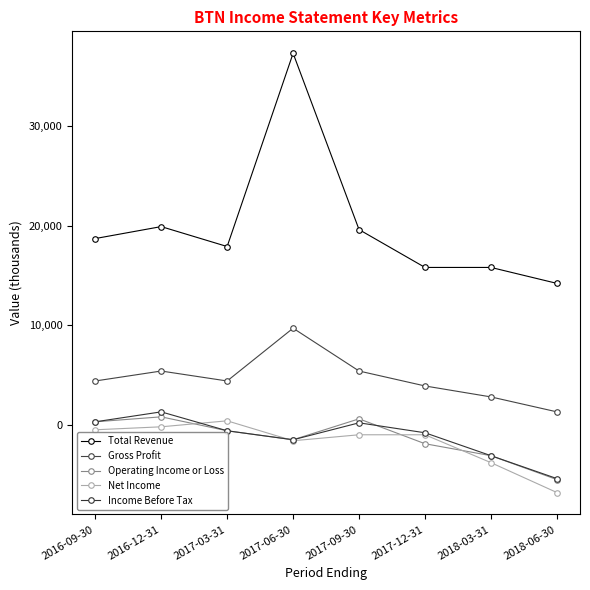

What position from the left is 2018-06-30?

8